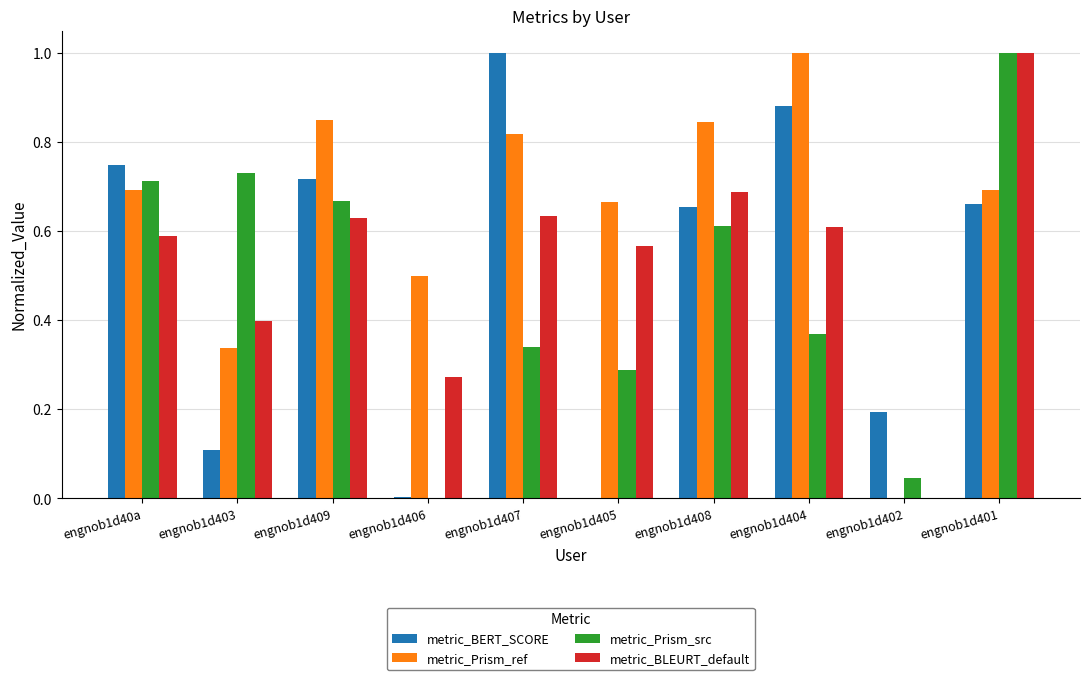

Is the value of metric_Prism_src at engnob1d40a greater than the value of metric_Prism_ref at engnob1d405?

Yes